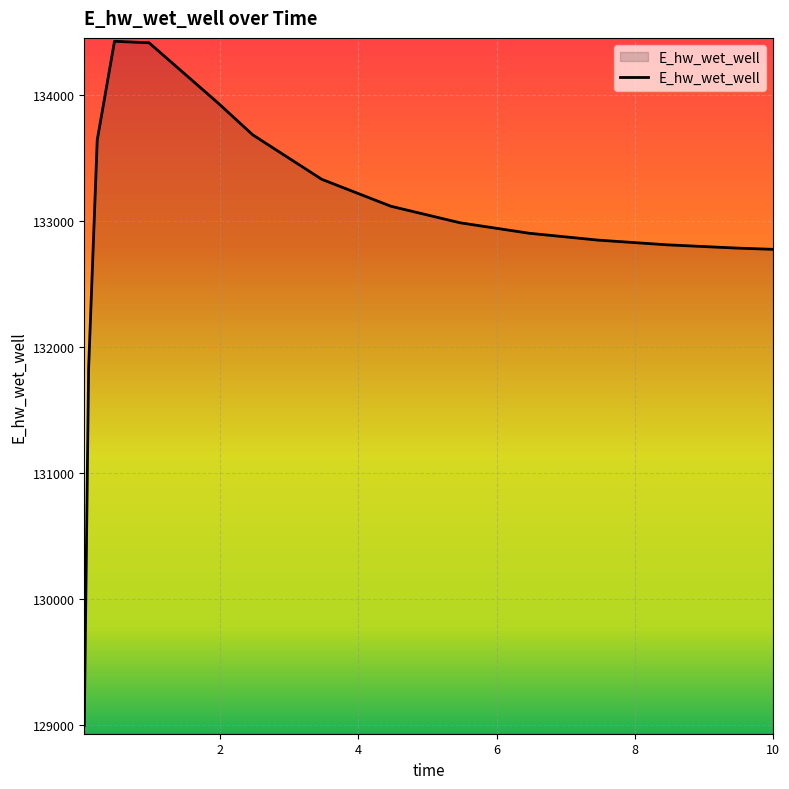

What is the minimum value shown in the chart?

128996.6